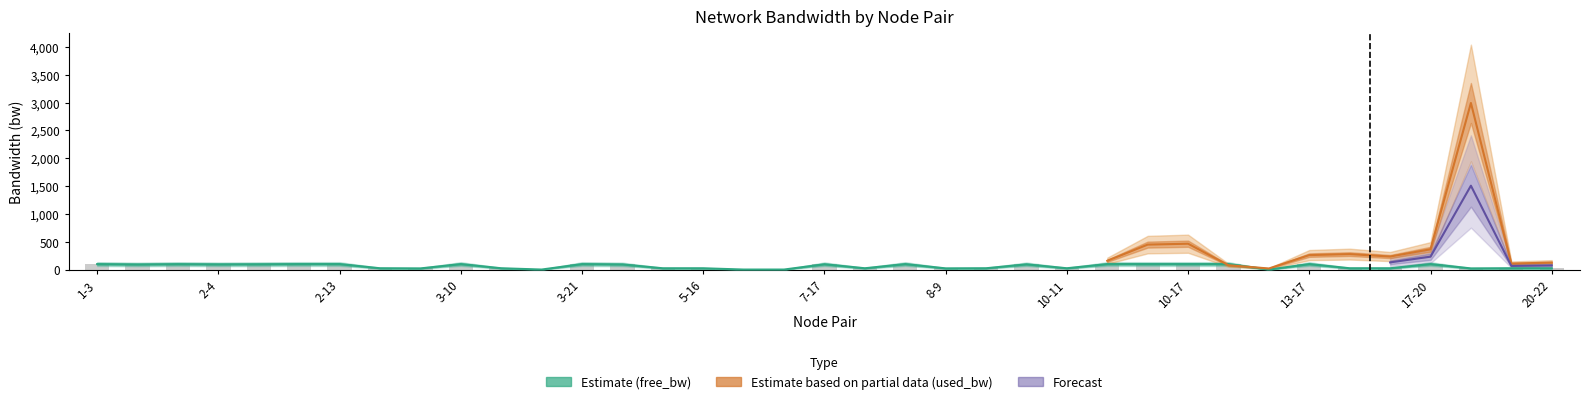

Between 3-11 and 10-12, which is larger?

10-12